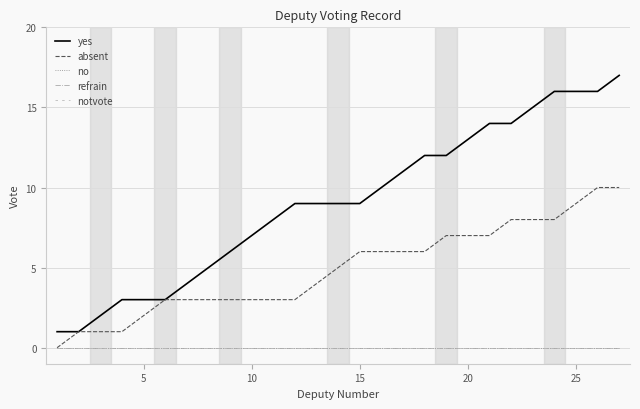

Is this an area chart (filled region under the line)?

No